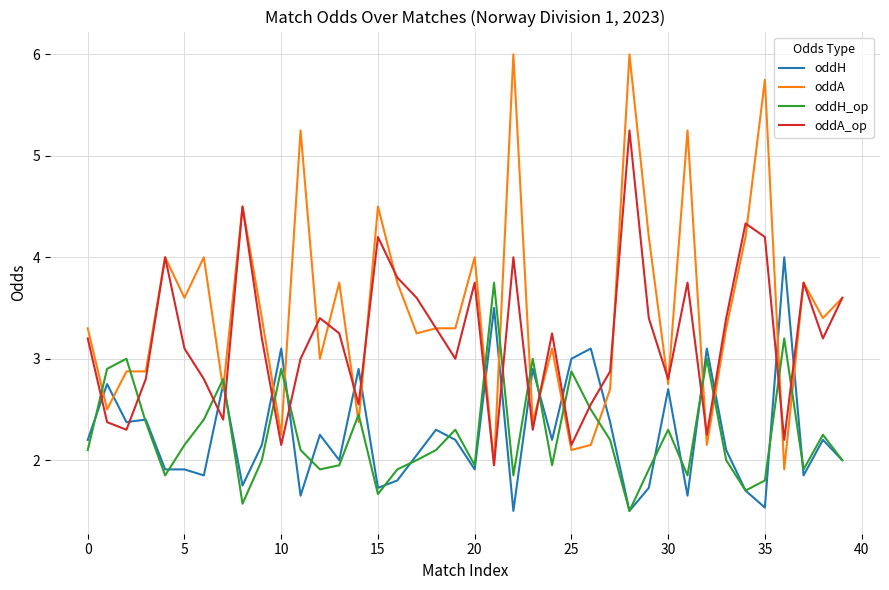

In oddA_op, how many points are lower than both neighbors (excluding endpoints)?

12